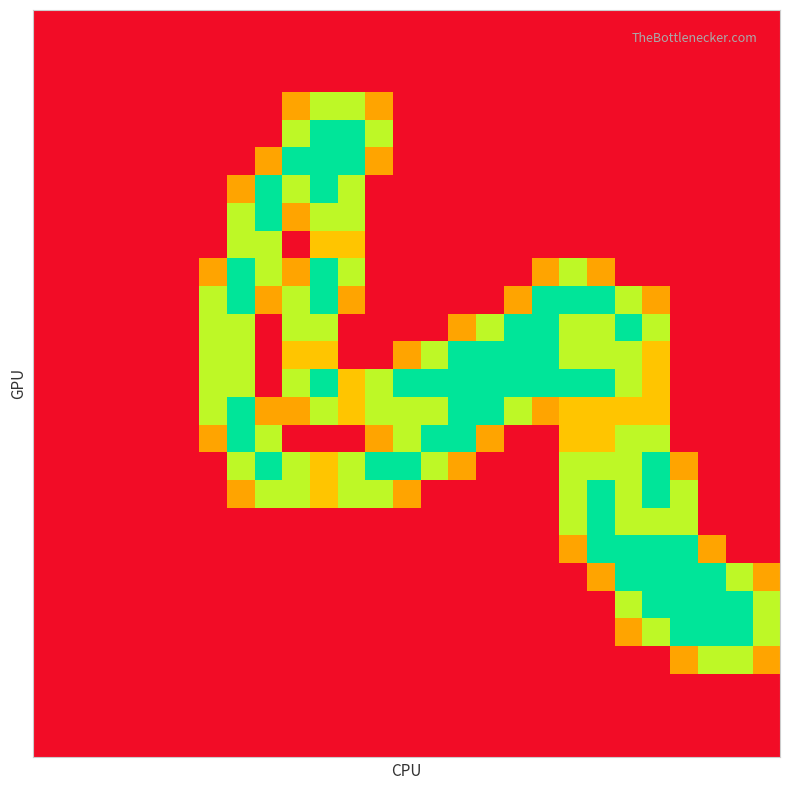

How many series are shown in this chart?

27